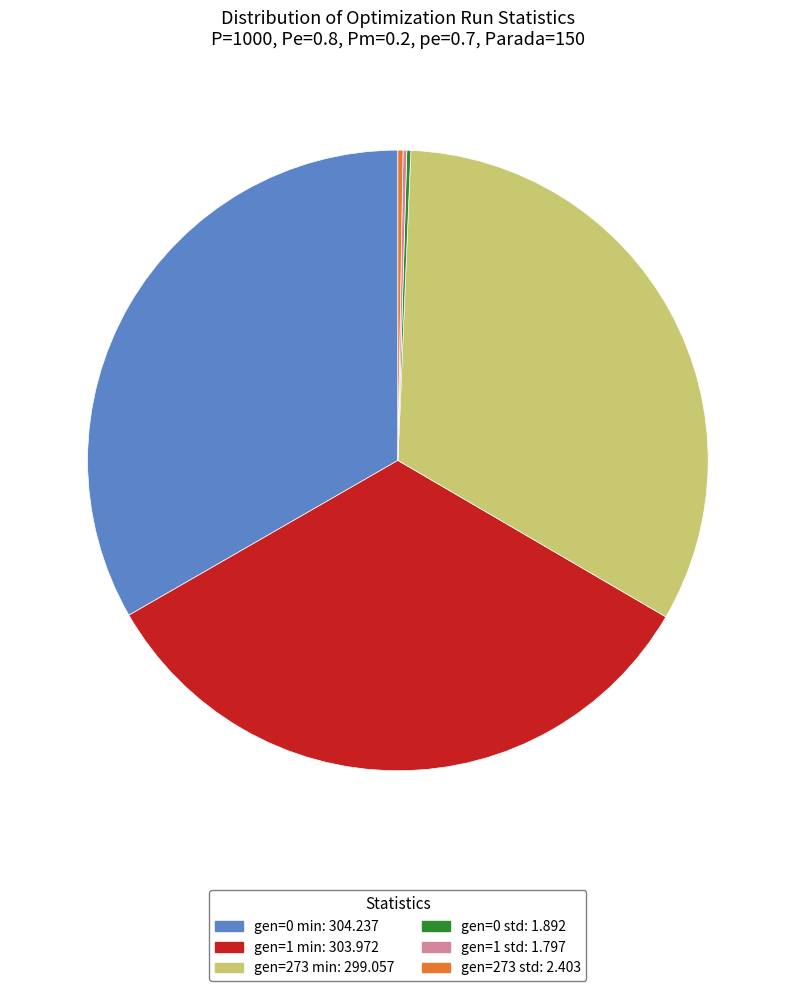

Approximately how many times larger is the value at gen=273 min compared to gen=0 min?

1.0